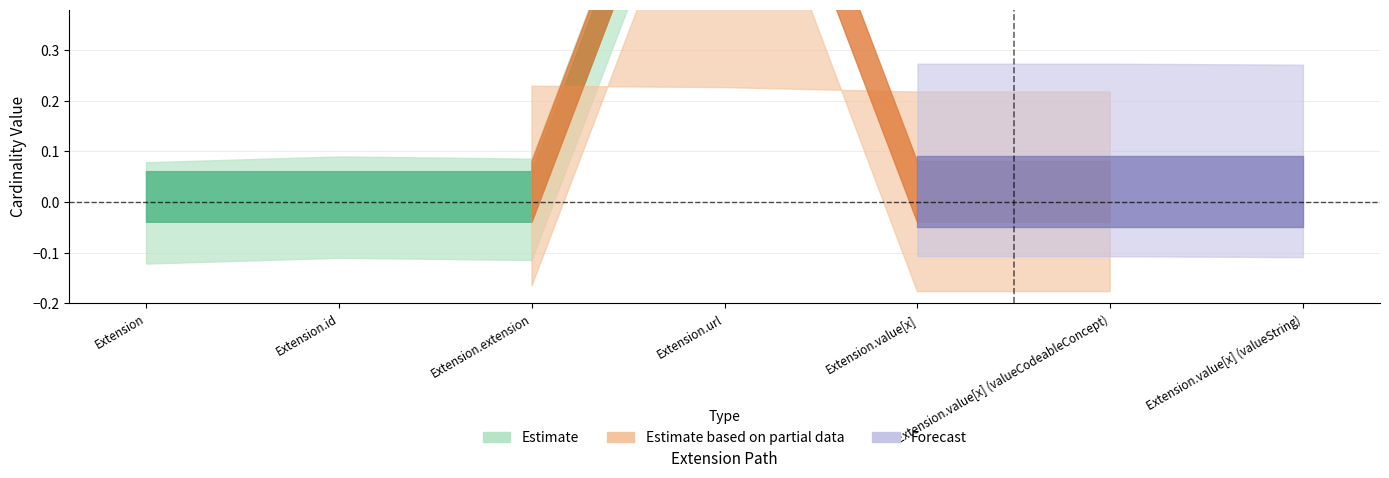

How many categories are shown in the chart?

7